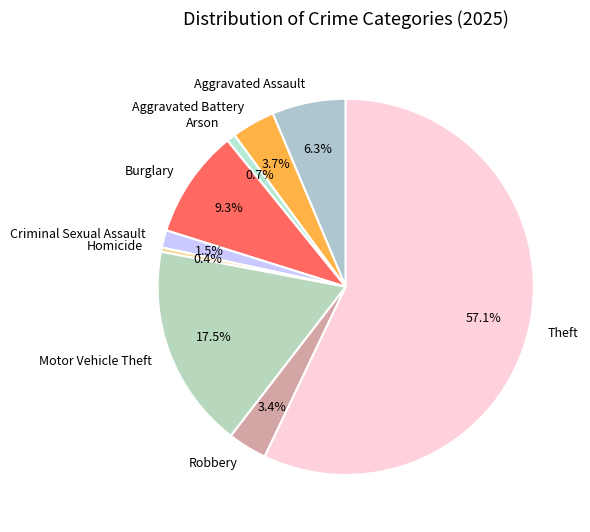

Which slice is the largest?

Theft